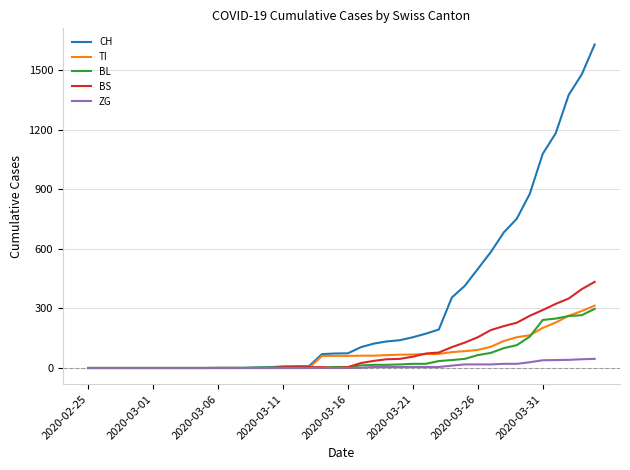

Which series has the largest range (max minus min)?

CH